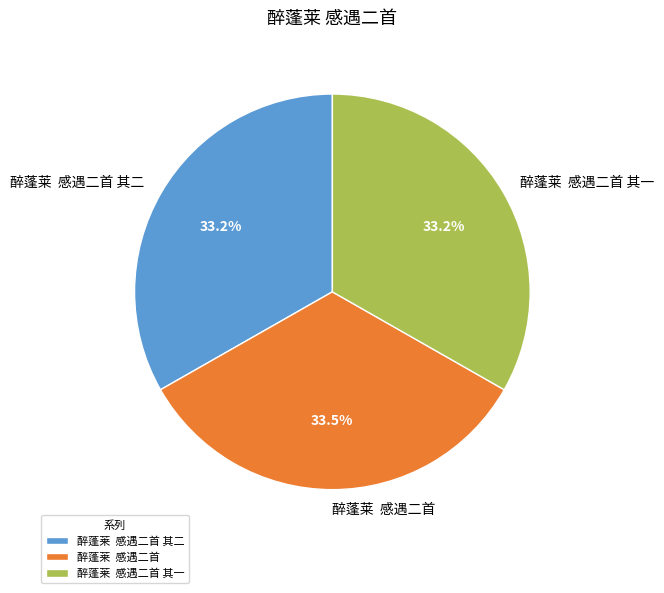

Is there a majority slice in this chart?

No